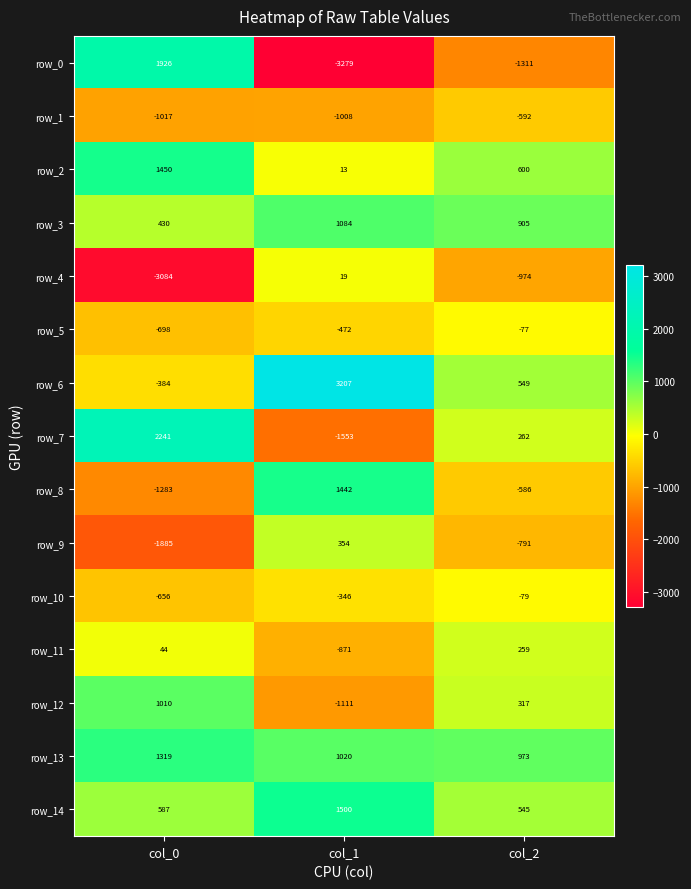

How many data points does each series have?

3